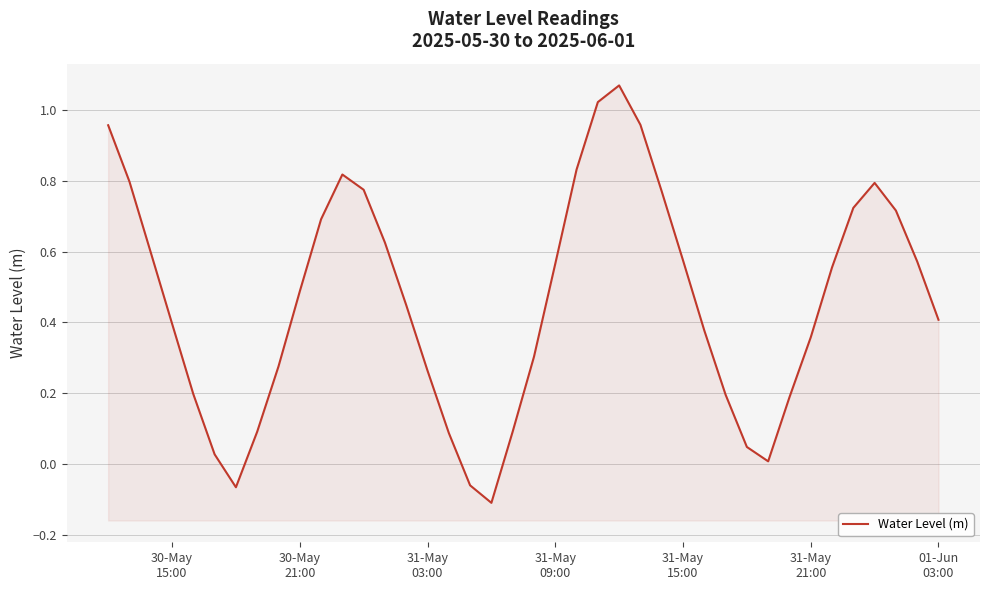

The chart shows a value of -0.2 at 18. True or false?

False